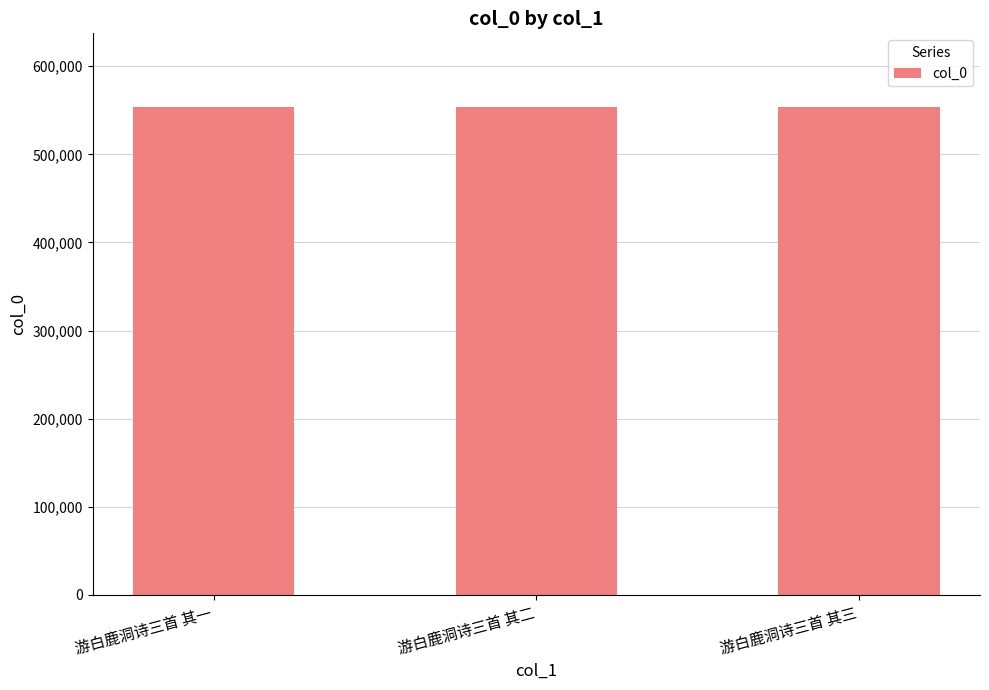

What is the sum of all values?

1662816